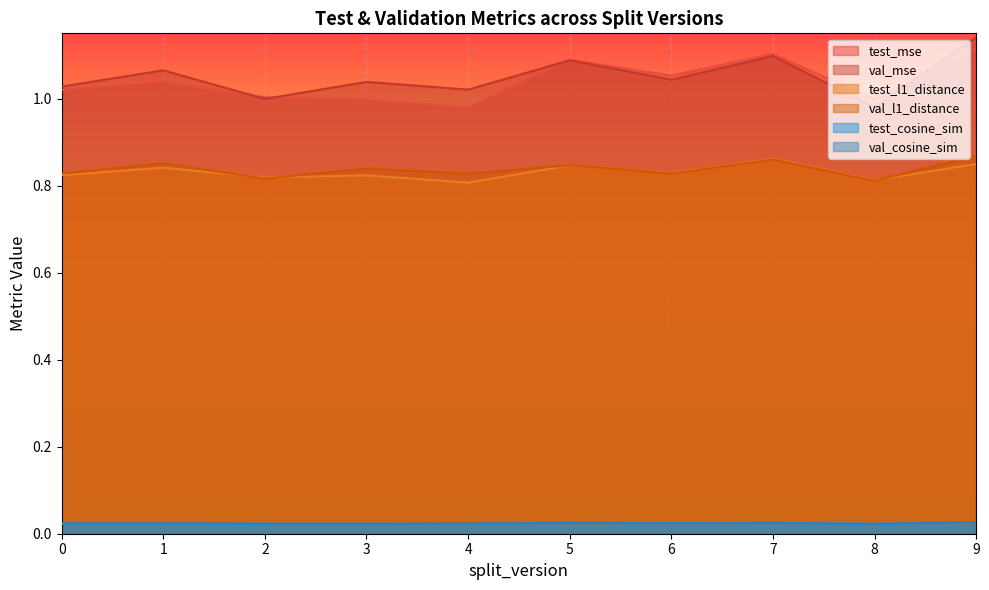

True or false: val_mse and val_l1_distance cross at least once.

False